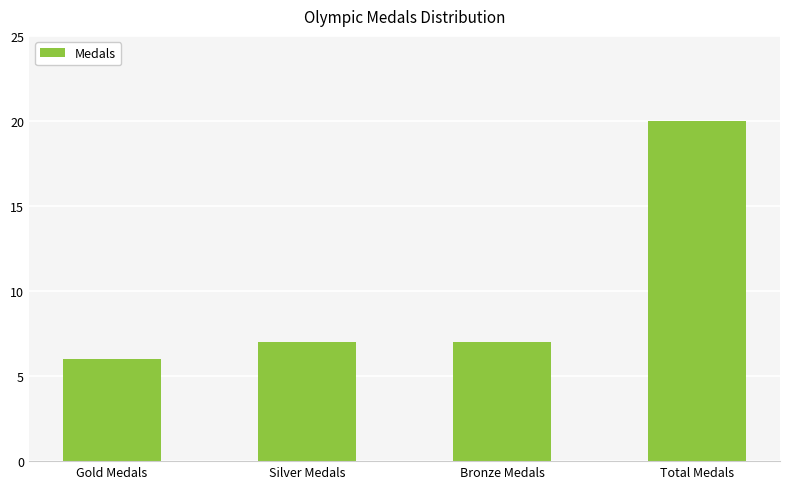

True or false: the data shows 3 at Gold Medals.

False